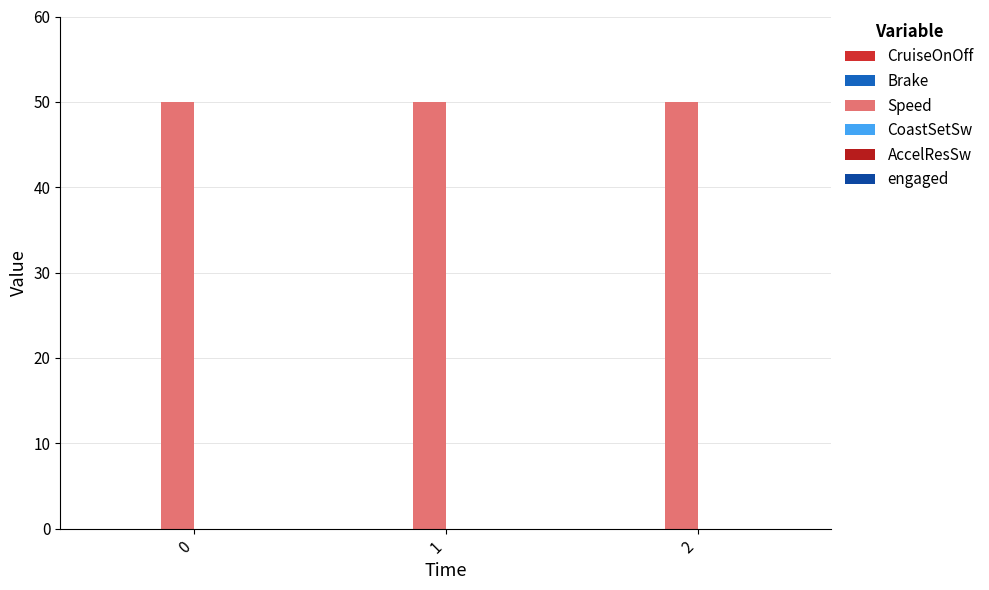

List the series in order of their peak value, highest first.

Speed, CruiseOnOff, Brake, CoastSetSw, AccelResSw, engaged